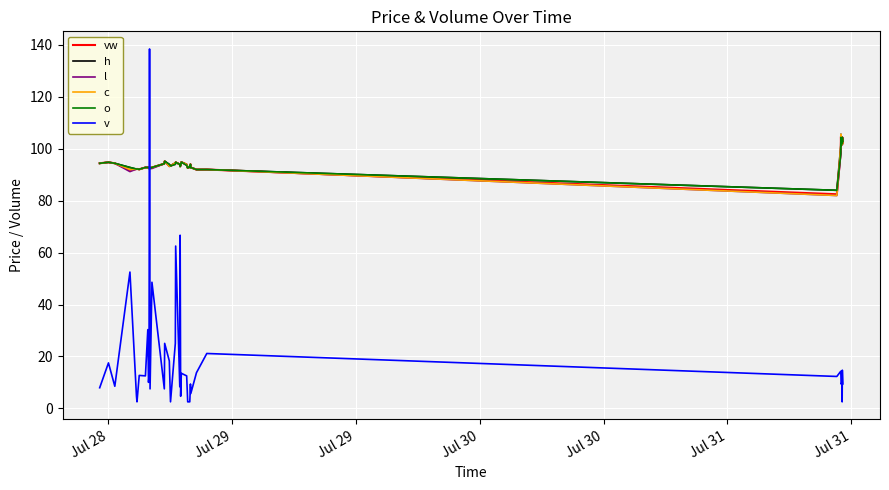

What is the minimum value for c?

82.0